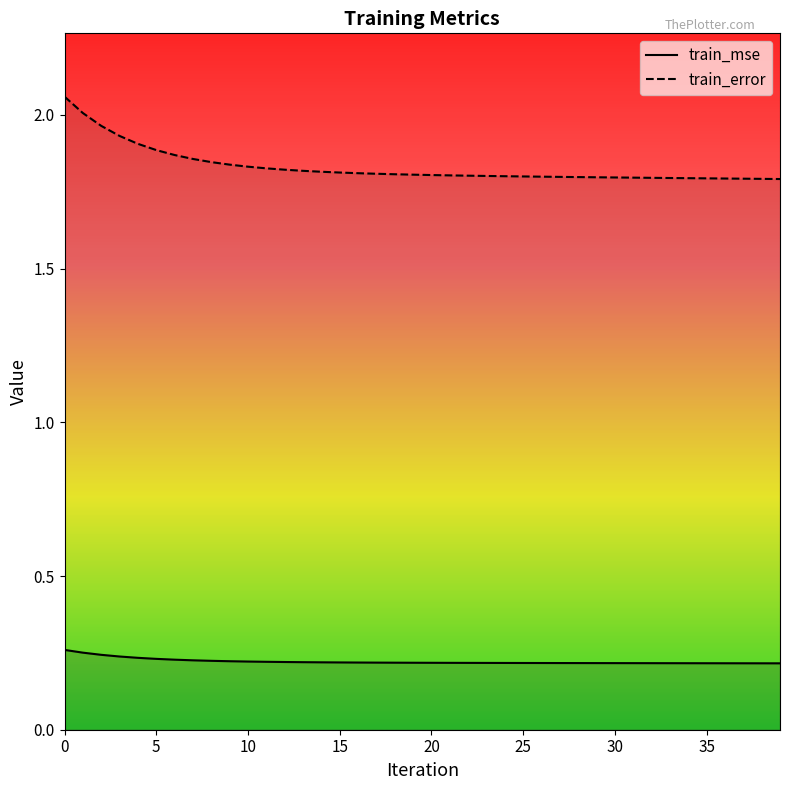

What is the maximum value for train_error?

2.1